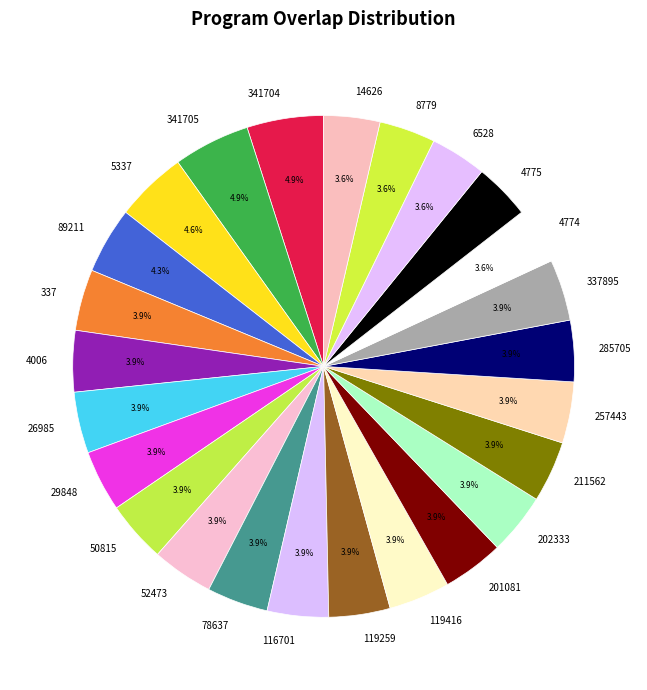

Count the number of slices in the pie.

25